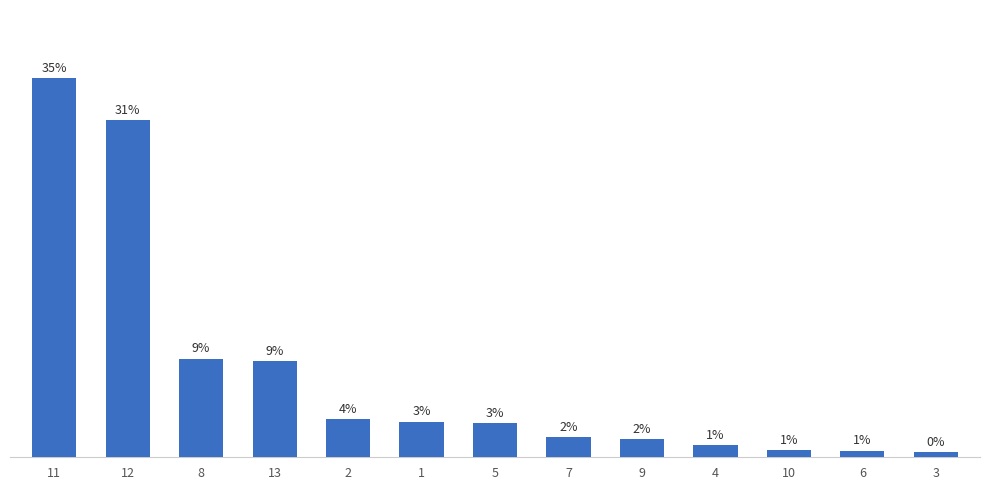

List the labels in order of value, smallest first.

3, 6, 10, 4, 9, 7, 5, 1, 2, 13, 8, 12, 11